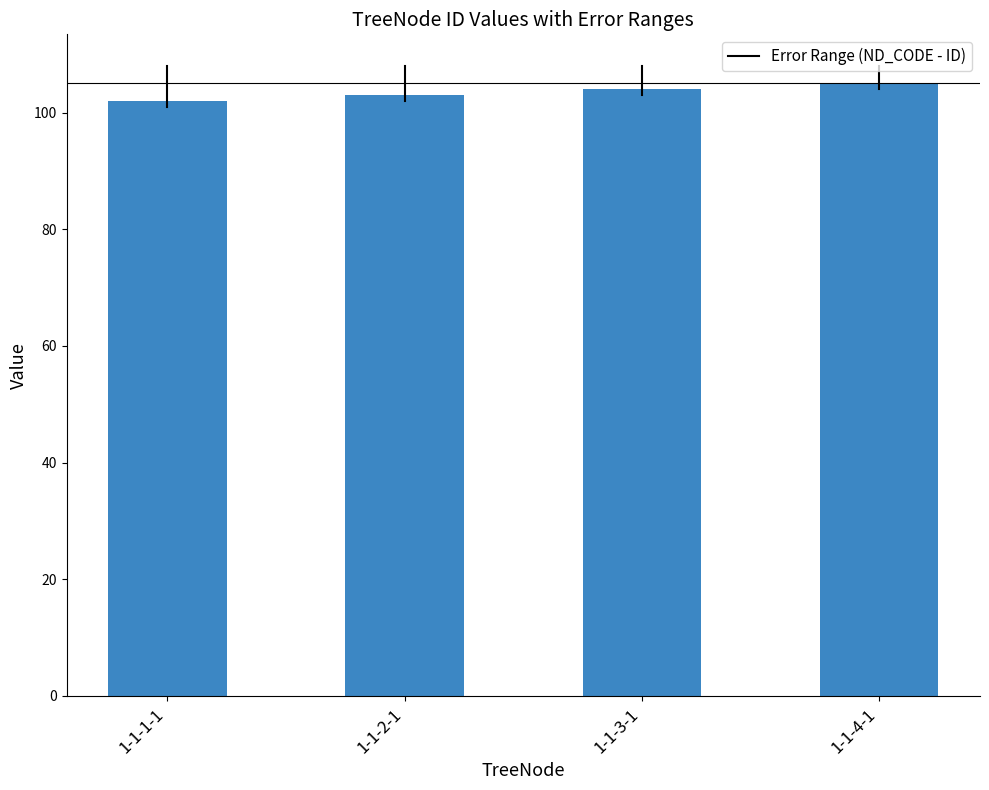

What position from the left is 1-1-1-1?

1